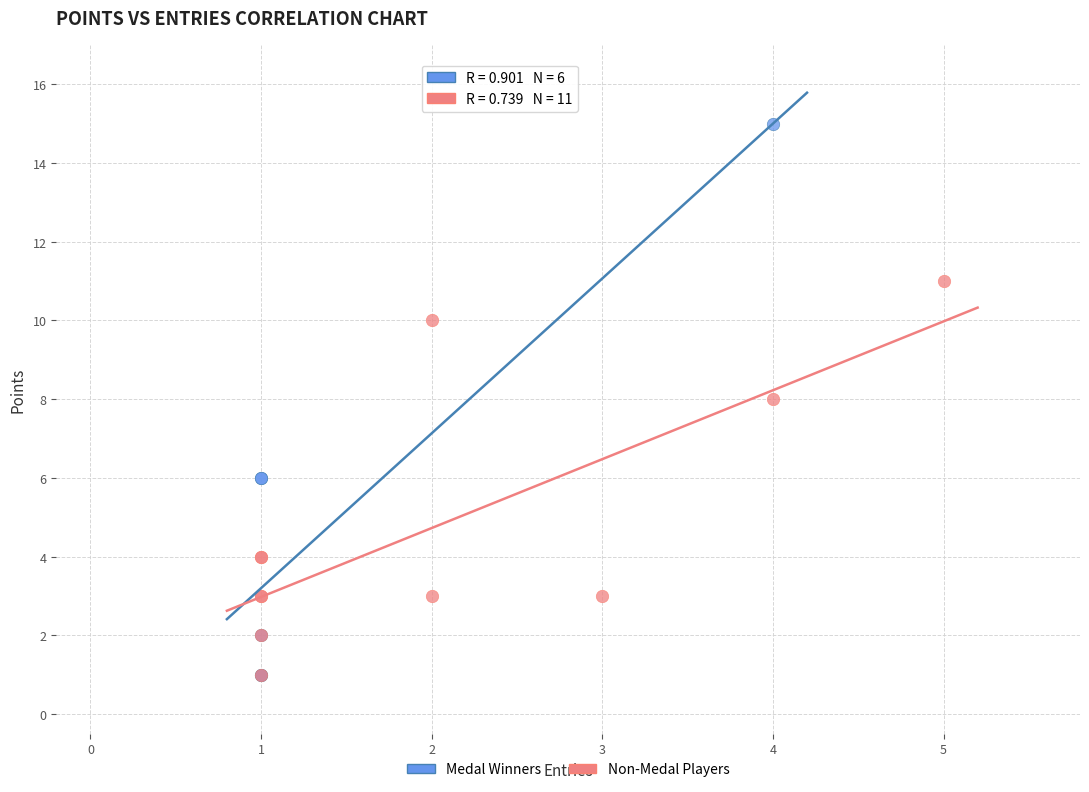

Which series has the widest spread of Y values?

Medal Winners